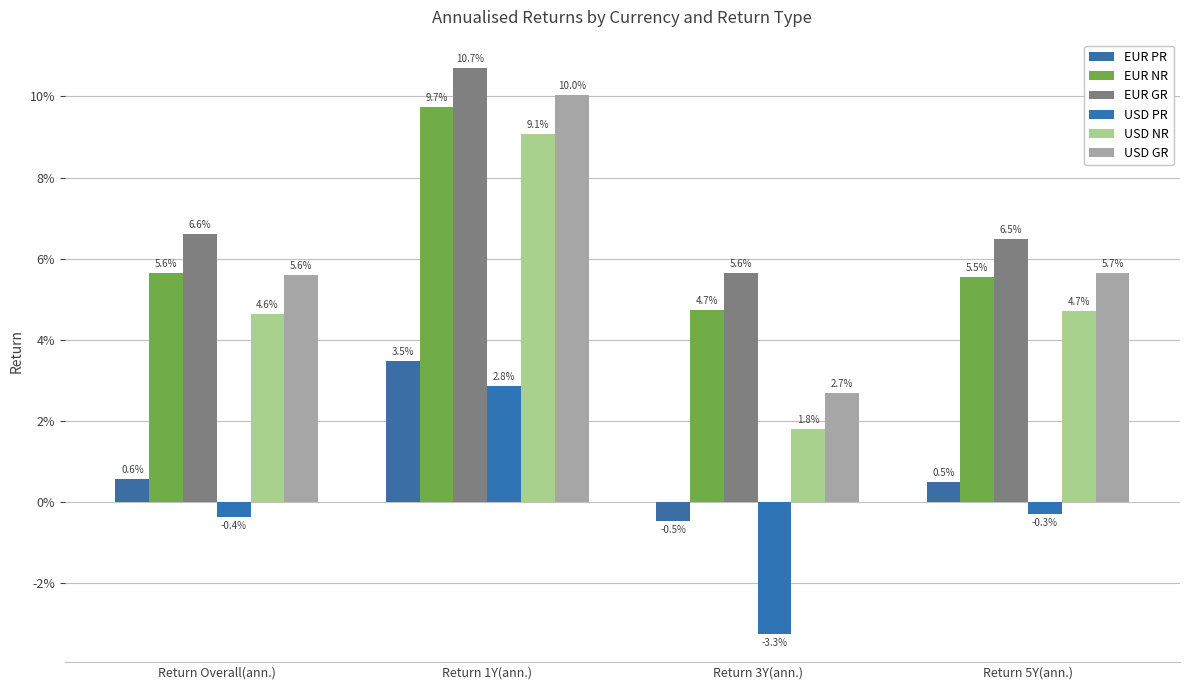

The USD GR series shows 0.0 at Return 3Y(ann.). True or false?

False